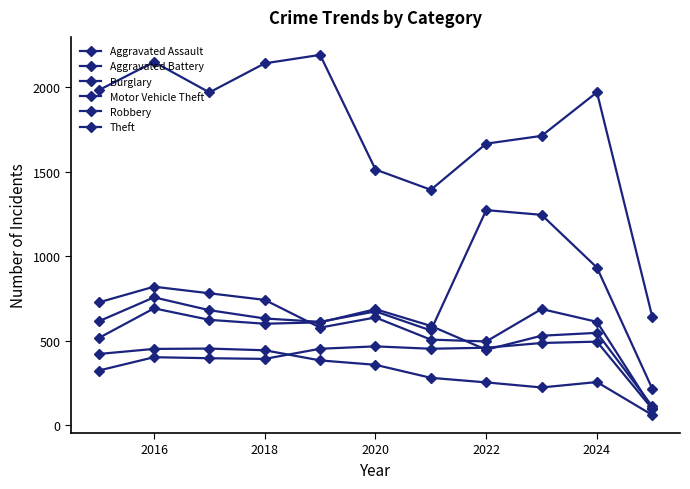

Count the number of data series in this chart.

6